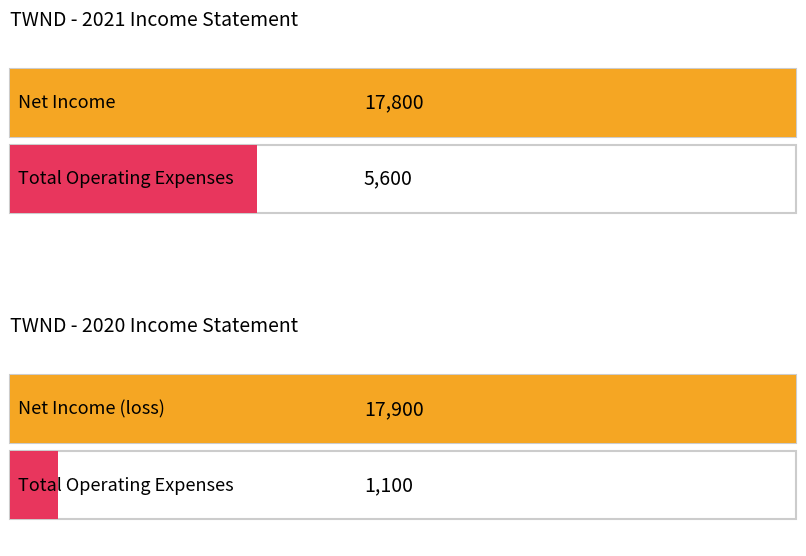

List the series in order of their overall mean, highest first.

2021-12-31, 2020-12-31